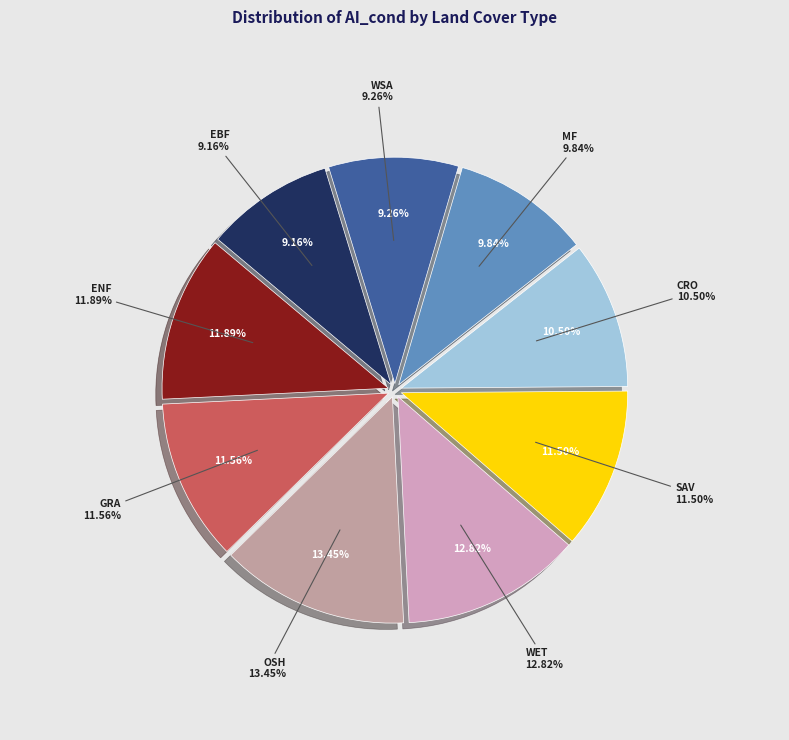

To the nearest percent, what is the average slice percentage?

11%